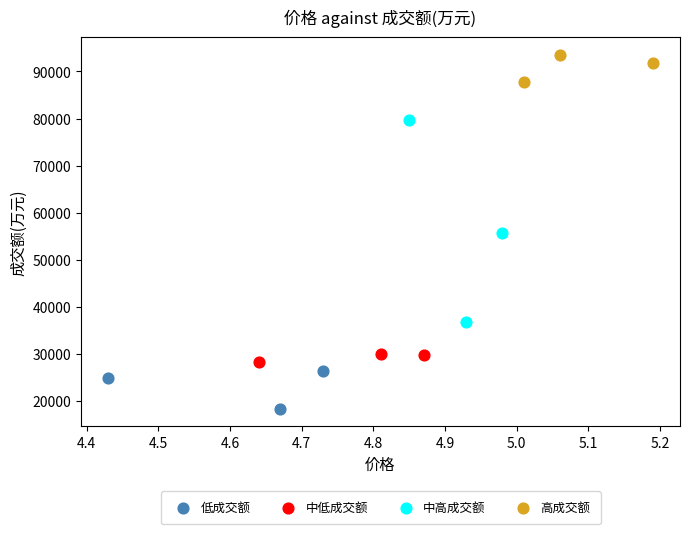

Which series contains the lowest Y value?

低成交额